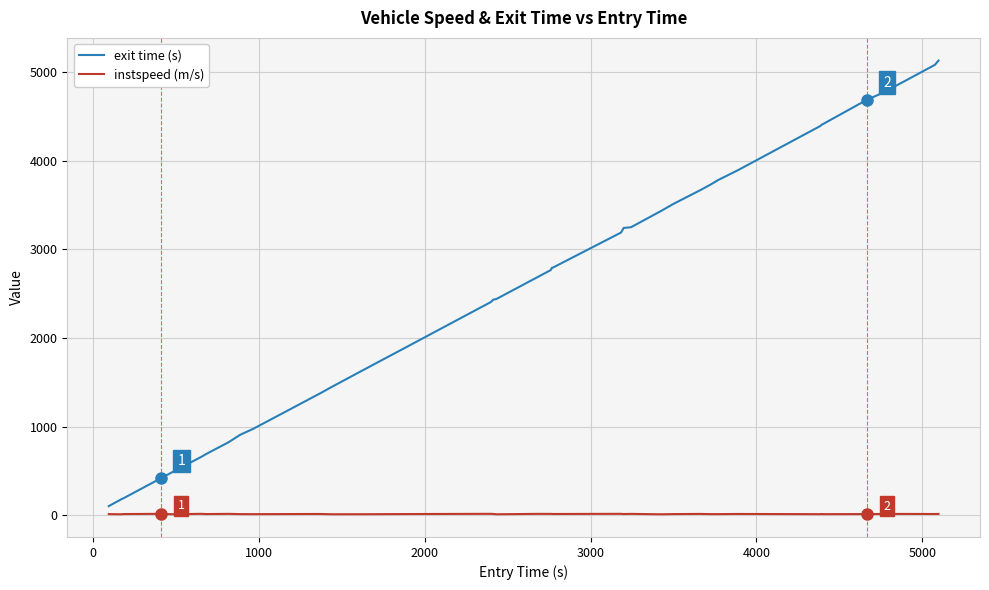

Which series has the largest total across all categories?

exit time (s)